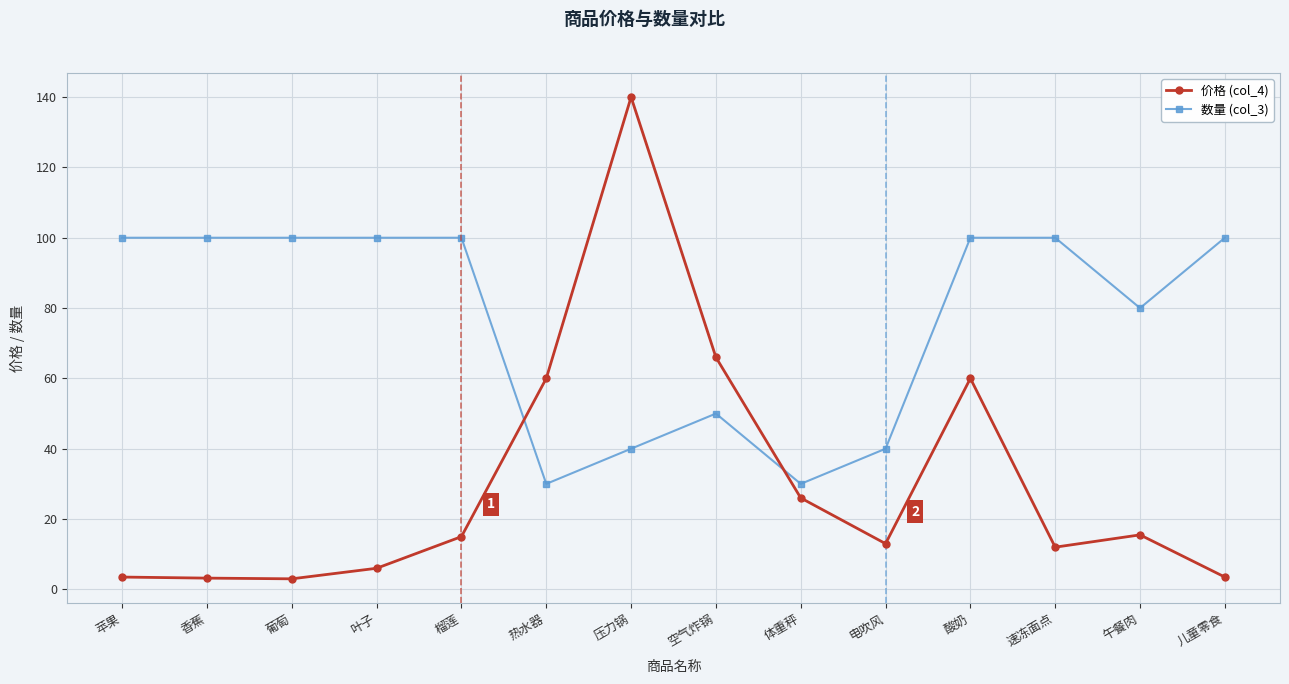

How many 数量 (col_3) values are between 40 and 100?

12